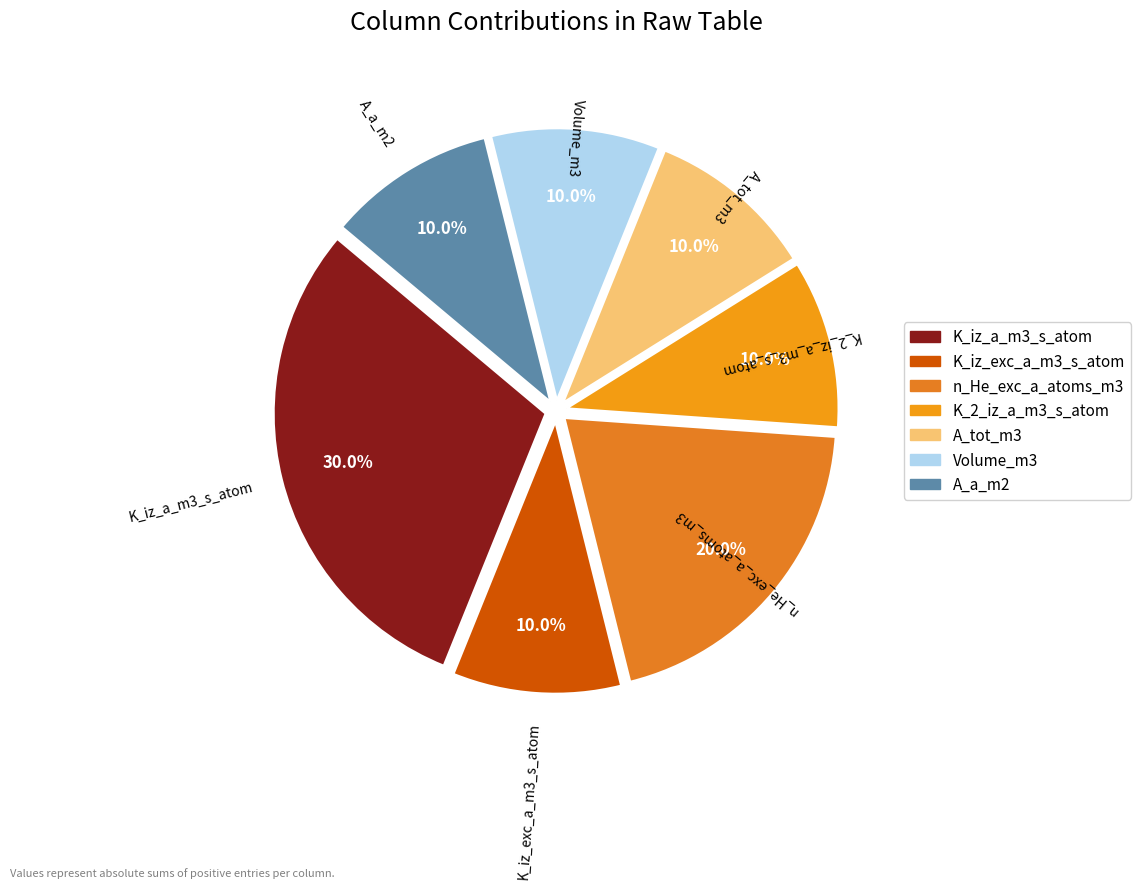

To the nearest percent, what is the combined percentage of K_iz_a_m3_s_atom and K_iz_exc_a_m3_s_atom?

40%